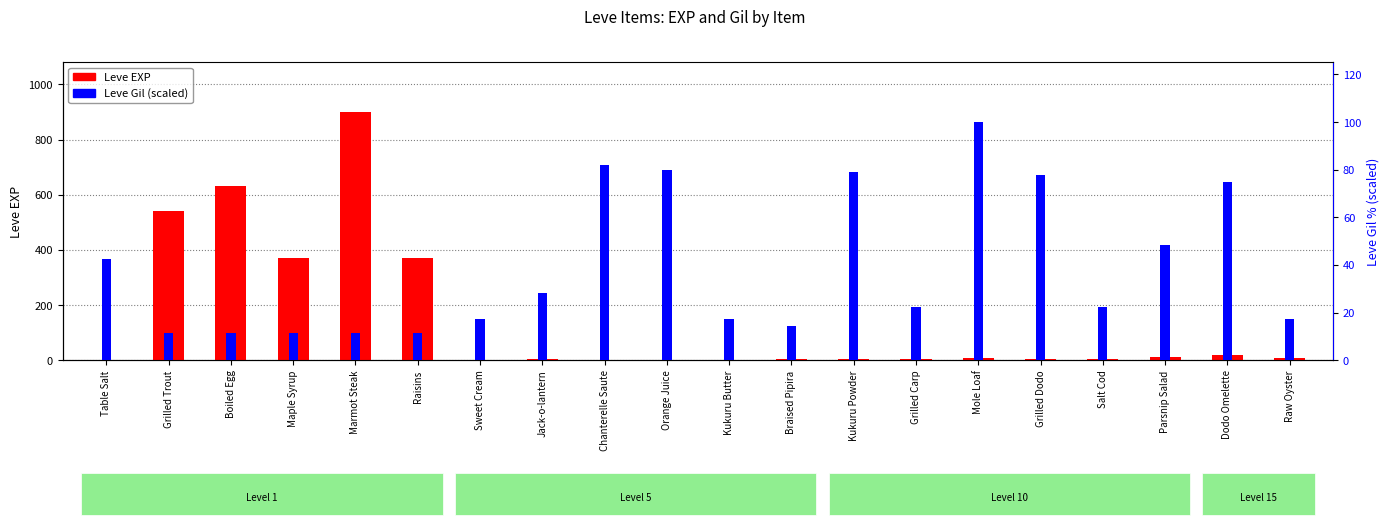

Where does the Leve Gil (scaled) series first go above 22?

Table Salt